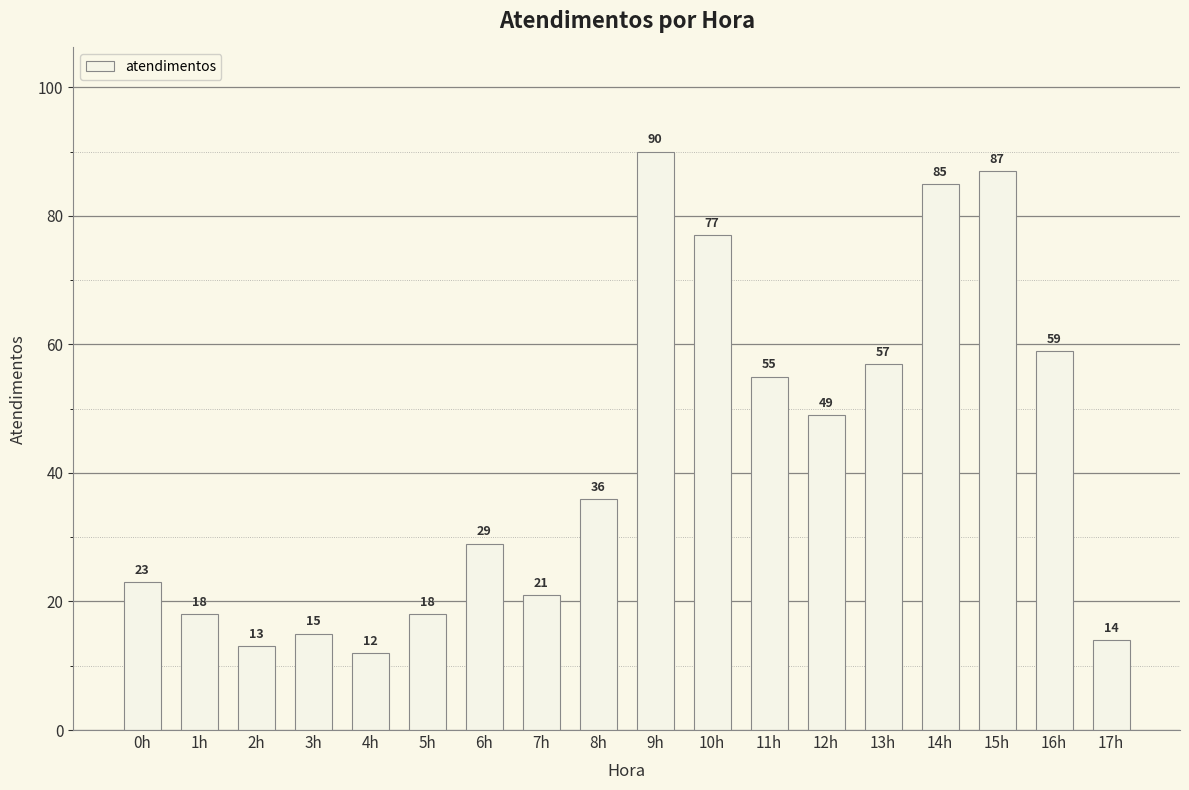

What is the smallest value displayed?

12